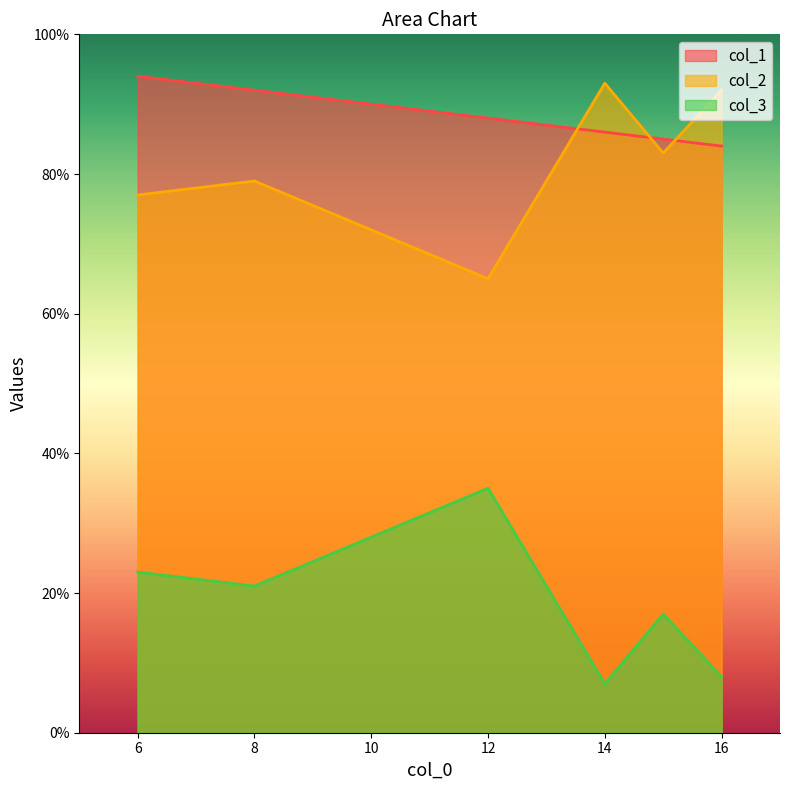

Does the chart have visible grid lines?

No